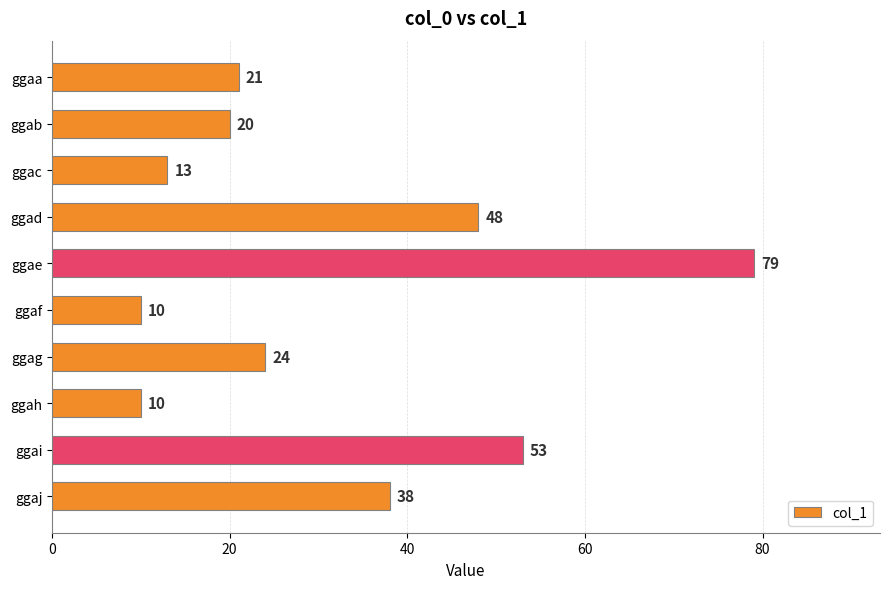

Reading bottom to top, what are all the values shown in this chart?

ggaj=38	ggai=53	ggah=10	ggag=24	ggaf=10	ggae=79	ggad=48	ggac=13	ggab=20	ggaa=21